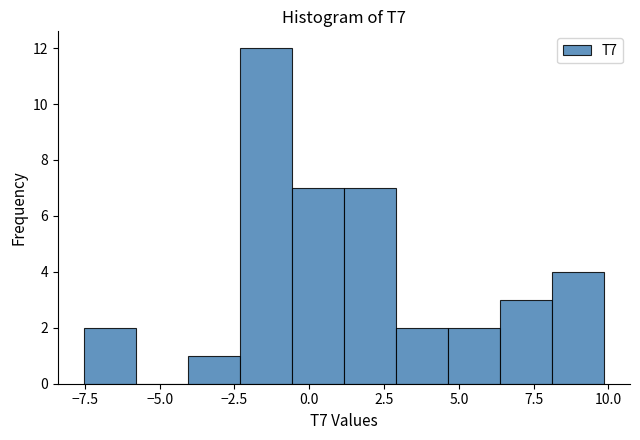

Around what value on the x-axis is the tallest bar? Give the approximate position of its centre, as read against the axis.

-1.5